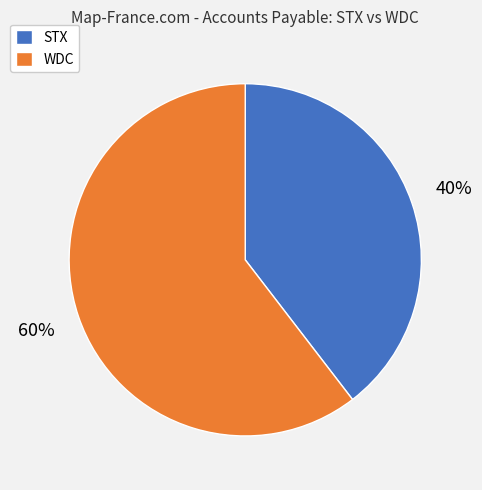

Combined, do WDC and STX account for over 50%?

Yes